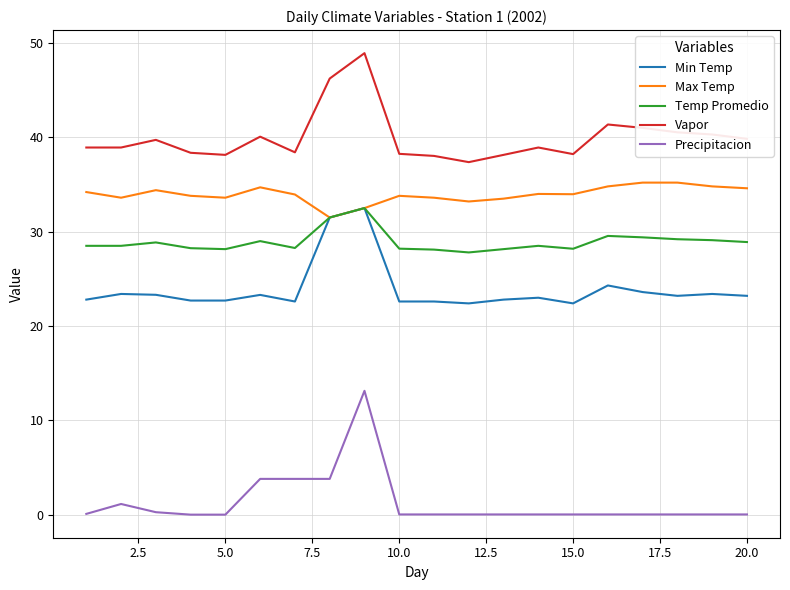

True or false: Max Temp and Precipitacion cross at least once.

False